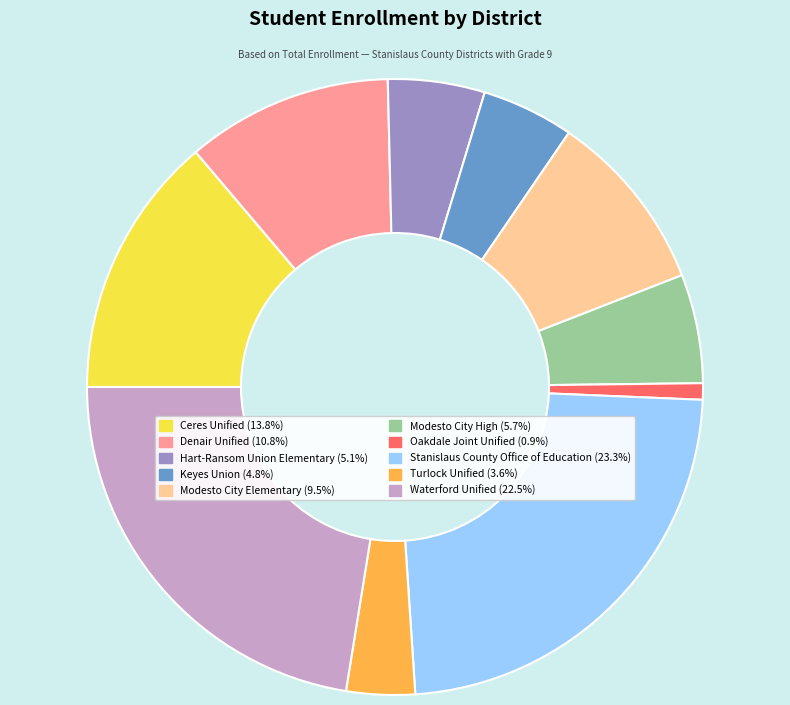

Is there any slice that represents more than half of the pie?

No